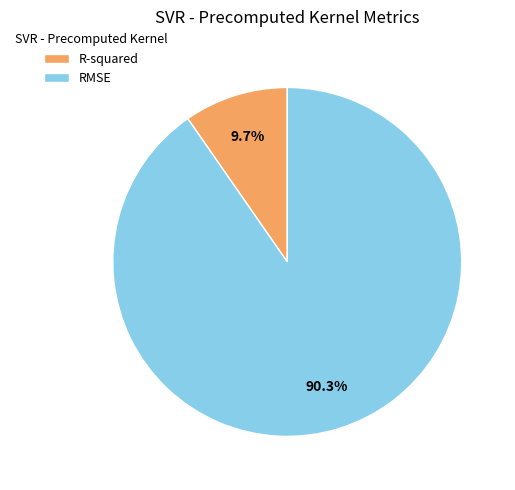

Is it true that RMSE is 90% of the pie?

True